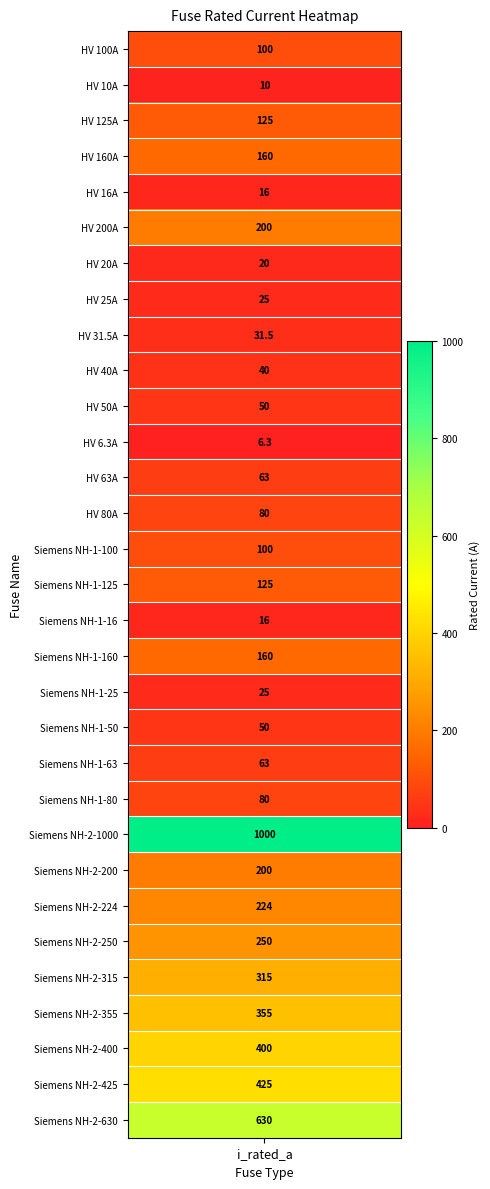

List the labels in order of value, smallest first.

HV 6.3A, HV 10A, HV 16A, Siemens NH-1-16, HV 20A, HV 25A, Siemens NH-1-25, HV 31.5A, HV 40A, HV 50A, Siemens NH-1-50, HV 63A, Siemens NH-1-63, HV 80A, Siemens NH-1-80, HV 100A, Siemens NH-1-100, HV 125A, Siemens NH-1-125, HV 160A, Siemens NH-1-160, HV 200A, Siemens NH-2-200, Siemens NH-2-224, Siemens NH-2-250, Siemens NH-2-315, Siemens NH-2-355, Siemens NH-2-400, Siemens NH-2-425, Siemens NH-2-630, Siemens NH-2-1000